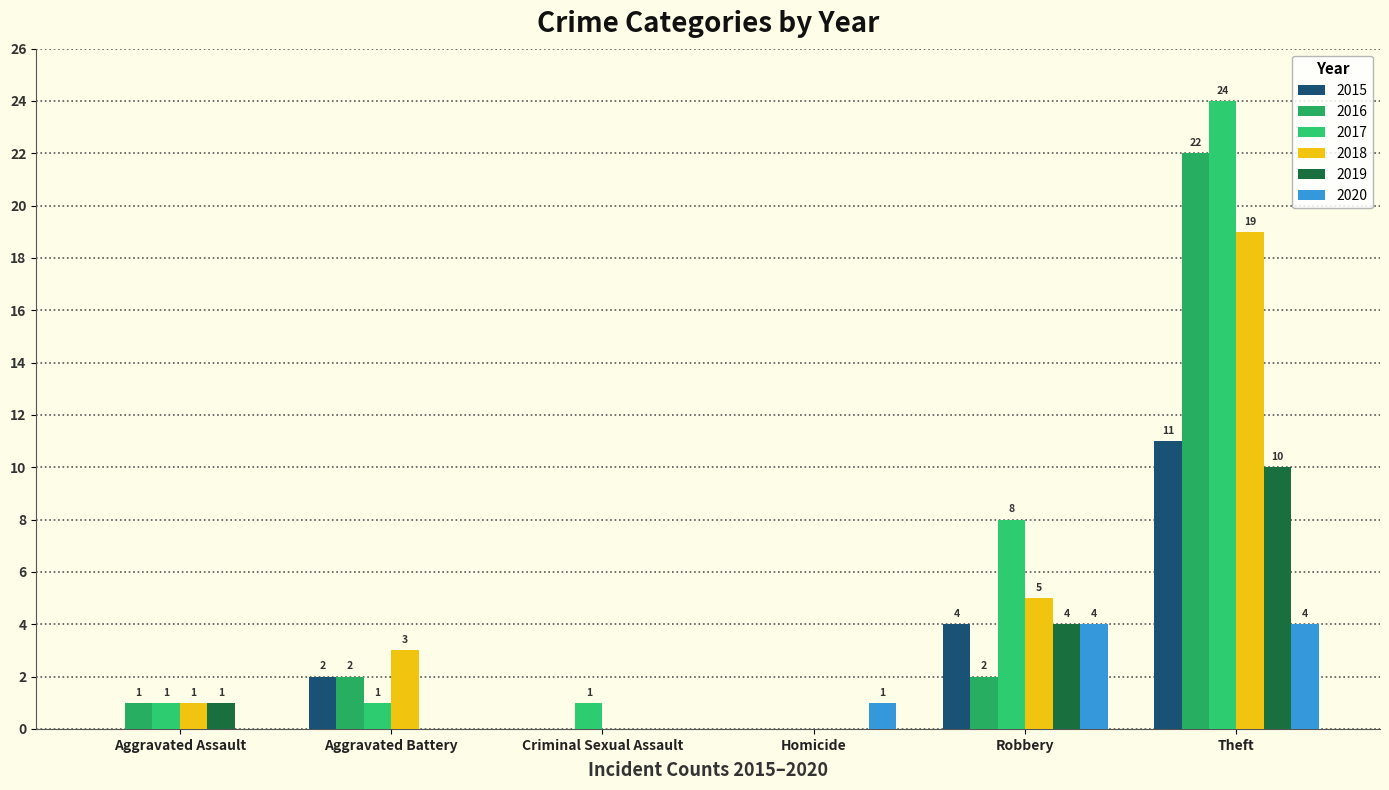

How many groups of bars are there?

6